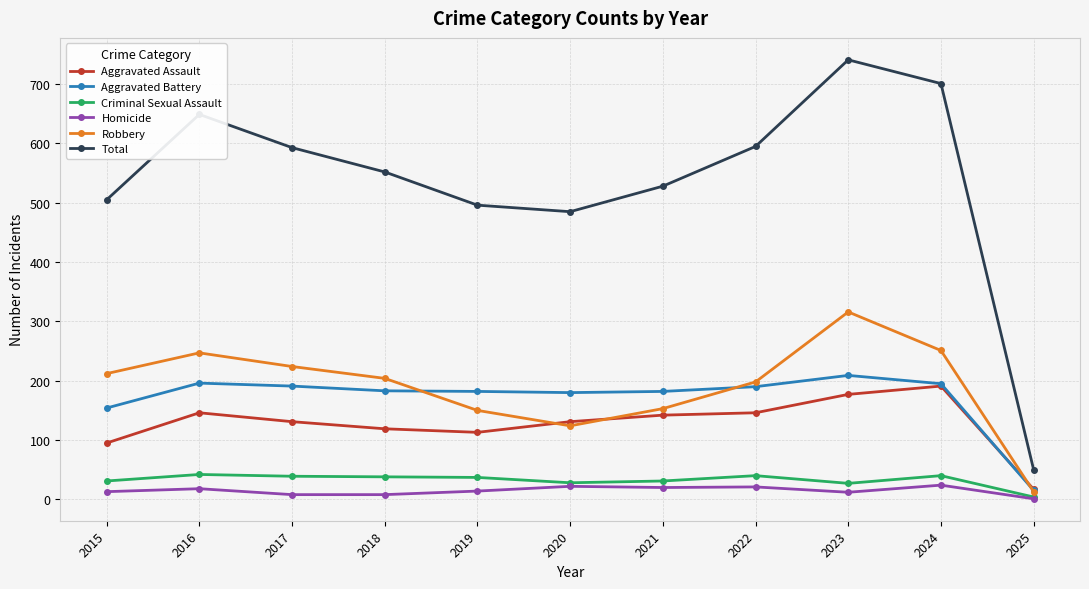

What is the value of the Robbery point at the 9th from the left?

316